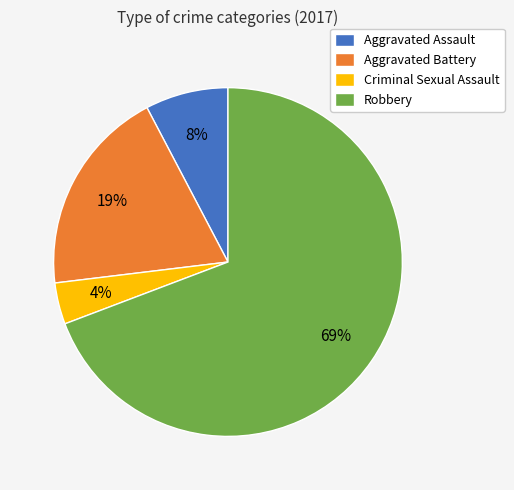

Is it true that Aggravated Assault is 8% of the pie?

True